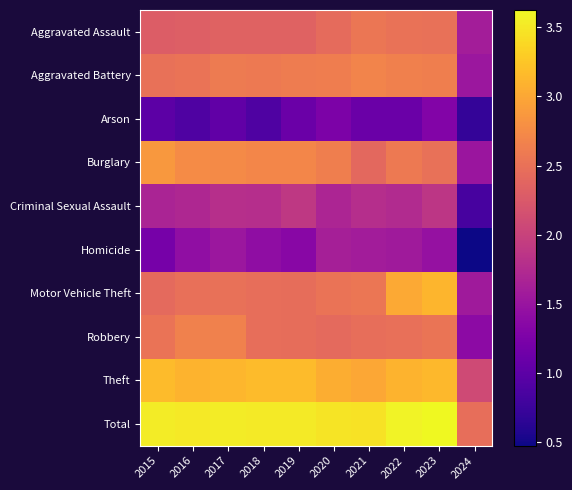

Which series has the largest range (max minus min)?

Motor Vehicle Theft